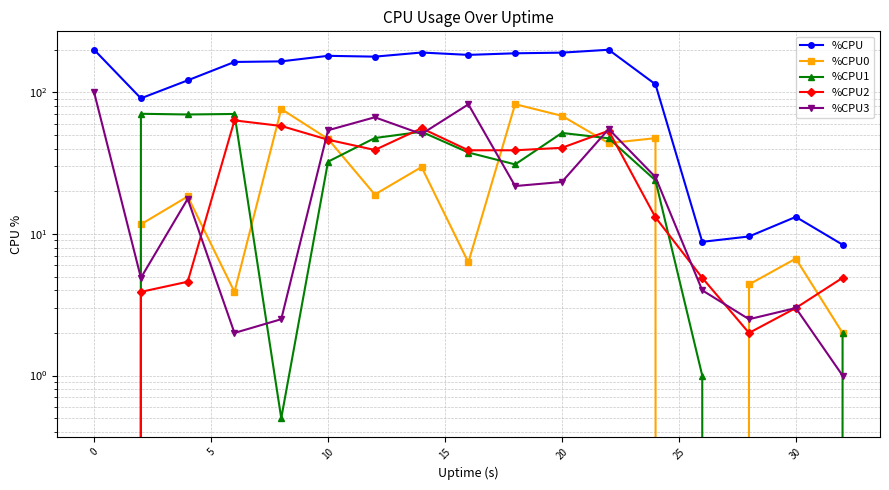

Reading left to right, what are all the values shown in this chart?

%CPU: 200.0	90.8	121.6	164.0	165.6	181.2	178.8	191.2	184.0	188.8	190.8	200.0	114.0	8.8	9.6	13.2	8.4
%CPU0: 0.0	11.7	18.4	3.9	76.3	46.9	19.0	29.7	6.3	82.5	68.3	43.8	47.5	0.0	4.4	6.7	2.0
%CPU1: 0.0	70.6	69.8	70.4	0.5	32.4	47.6	52.7	37.6	31.0	51.7	47.4	23.9	1.0	0.0	0.0	2.0
%CPU2: 0.0	3.9	4.6	63.4	57.9	46.3	39.2	55.8	39.0	39.0	40.6	53.6	13.1	4.9	2.0	3.0	4.9
%CPU3: 100.0	4.9	17.7	2.0	2.5	54.0	66.7	50.8	82.3	21.8	23.3	55.1	25.2	4.0	2.5	3.0	1.0